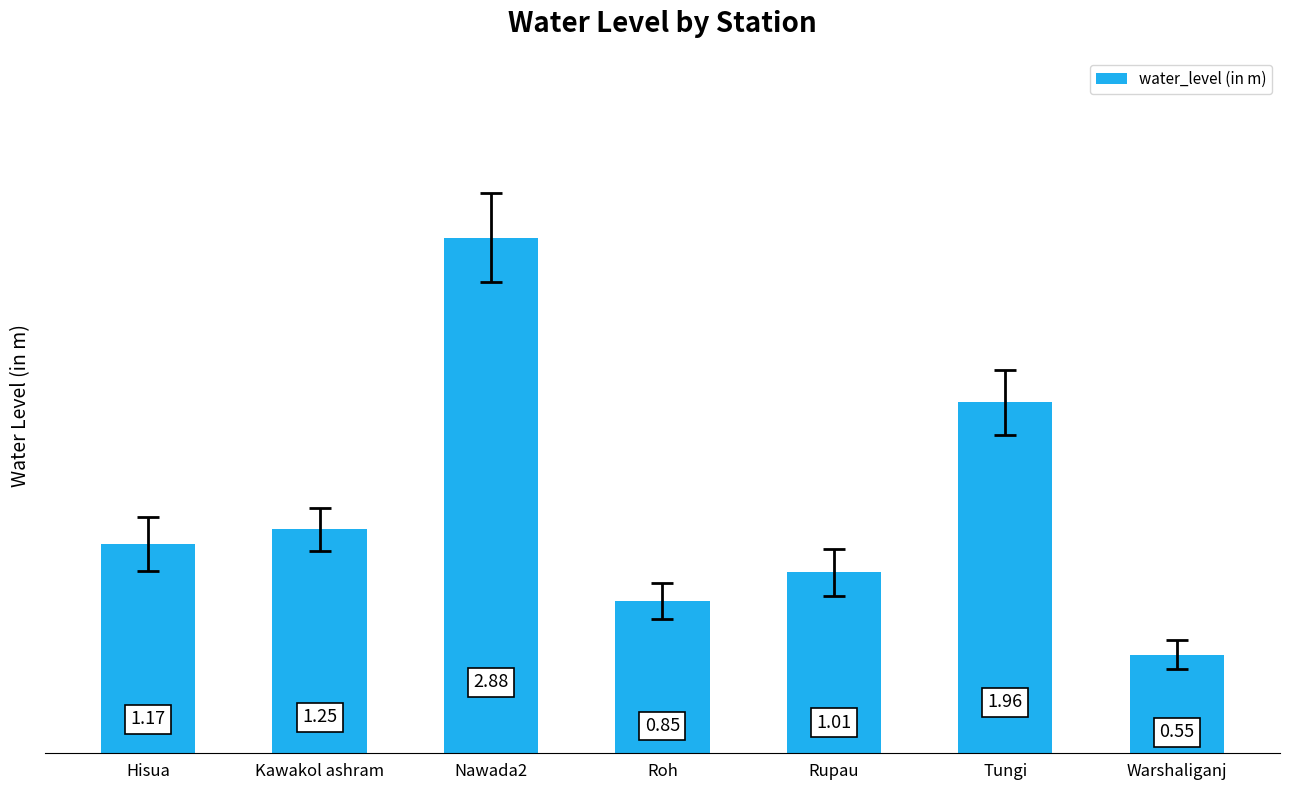

Rank the categories by value from lowest to highest.

Warshaliganj, Roh, Rupau, Hisua, Kawakol ashram, Tungi, Nawada2